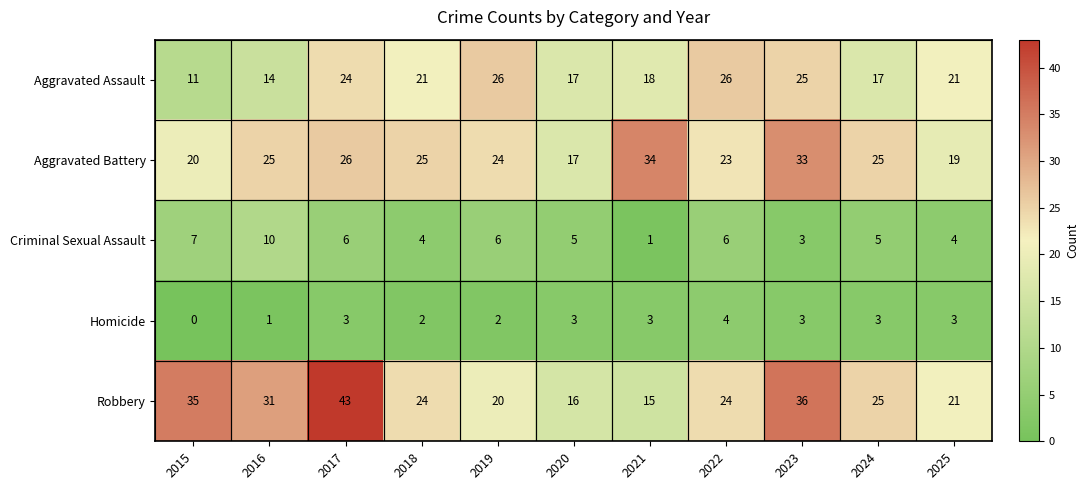

How many Criminal Sexual Assault values are between 4 and 6?

7